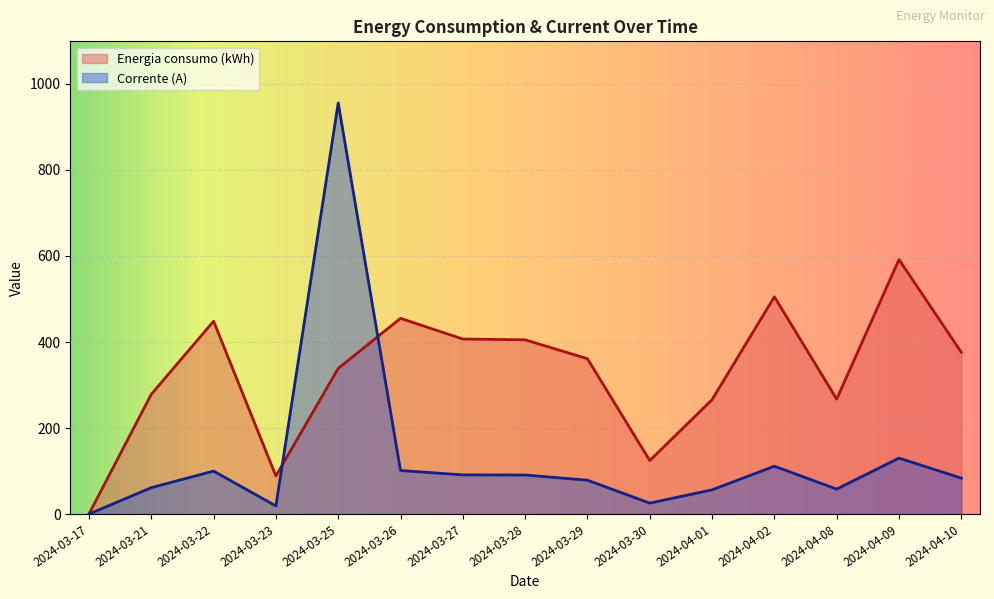

Which label corresponds to the smallest value in the chart?

2024-03-17